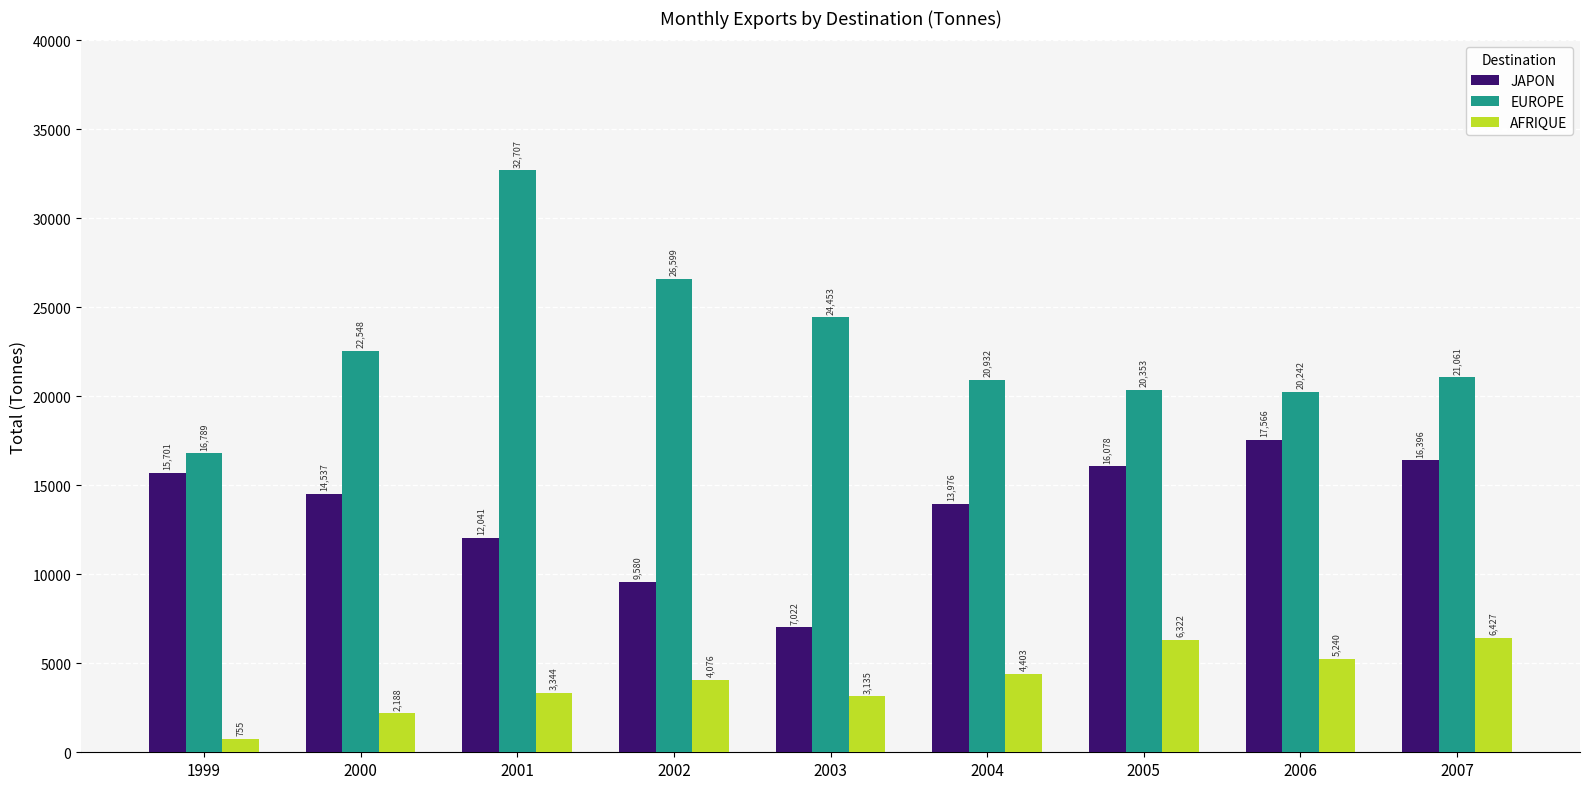

What is the smallest value displayed?

755